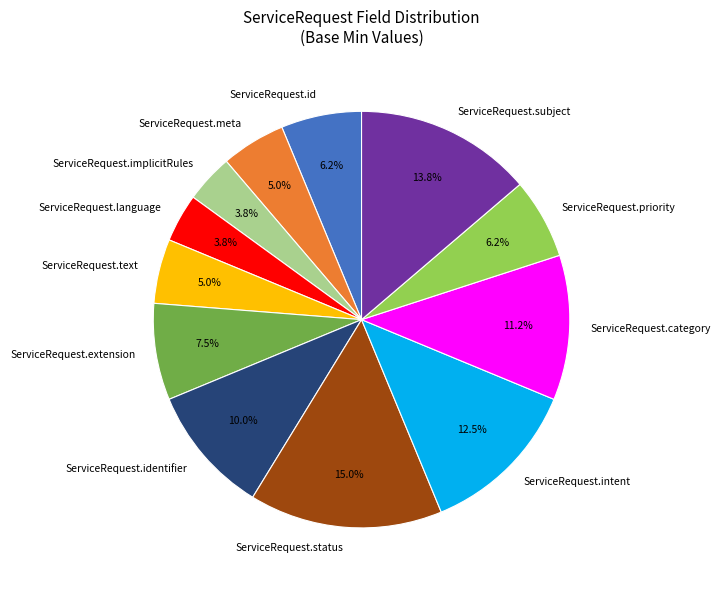

How many segments does this pie chart have?

12